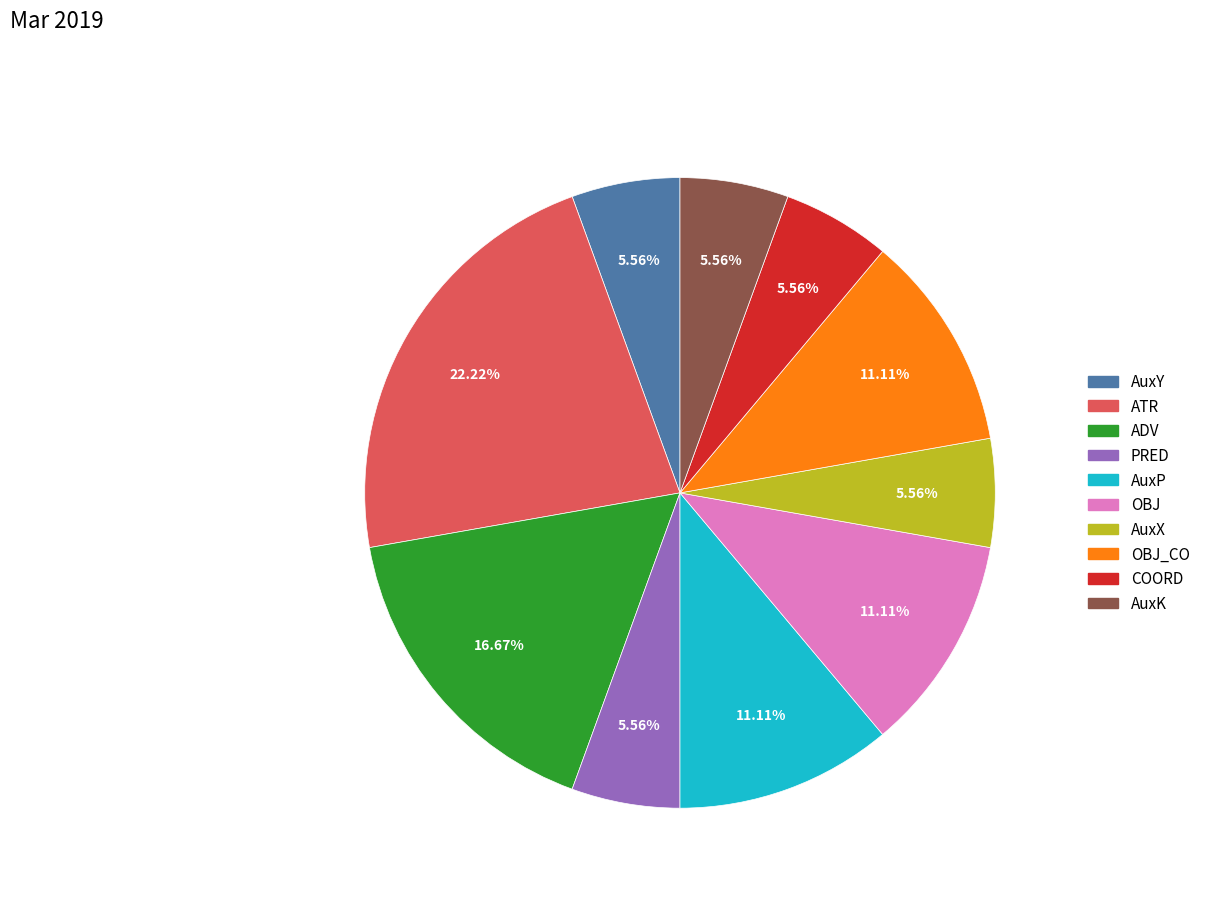

Does any single category account for the majority?

No